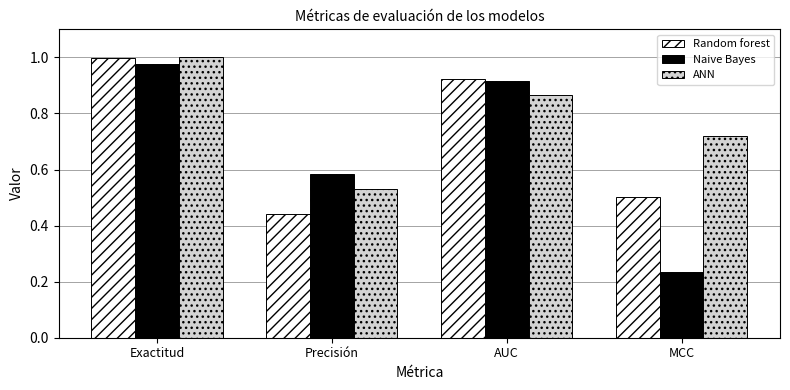

Which series changed the most between Precisión and MCC?

Naive Bayes